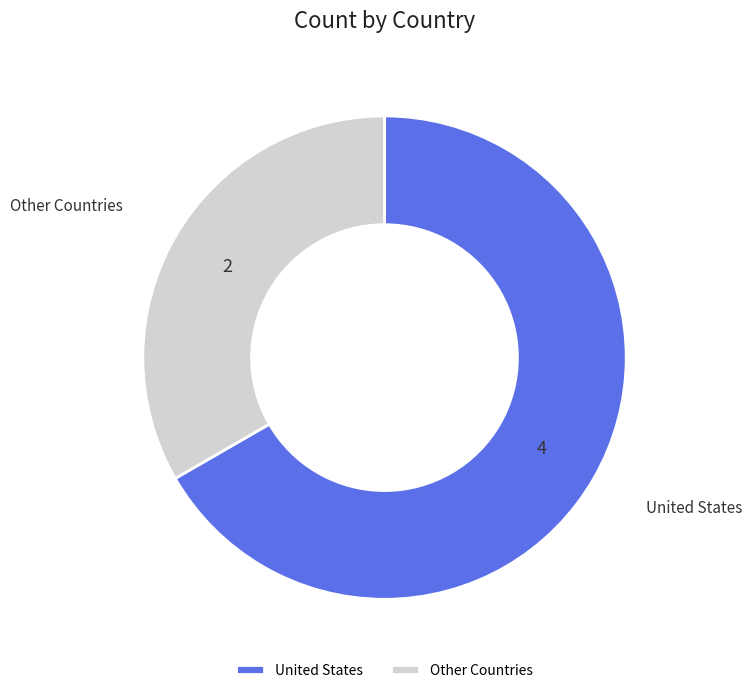

The United States slice represents 56% of the pie. True or false?

False